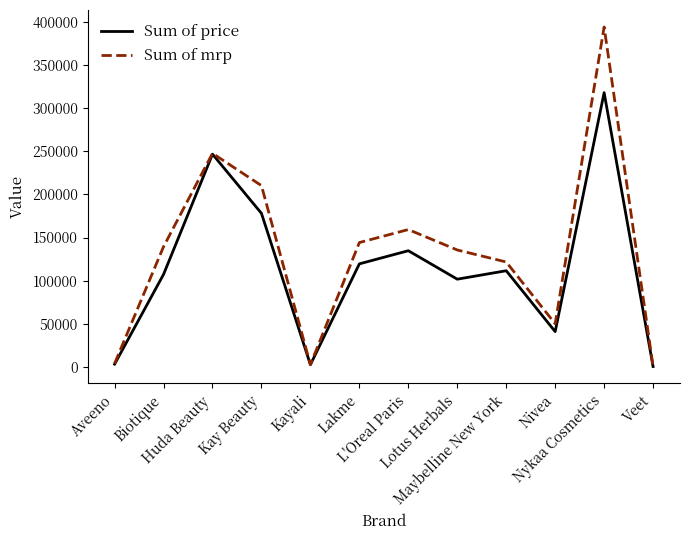

True or false: Sum of price has more than 1 interior local peaks.

True